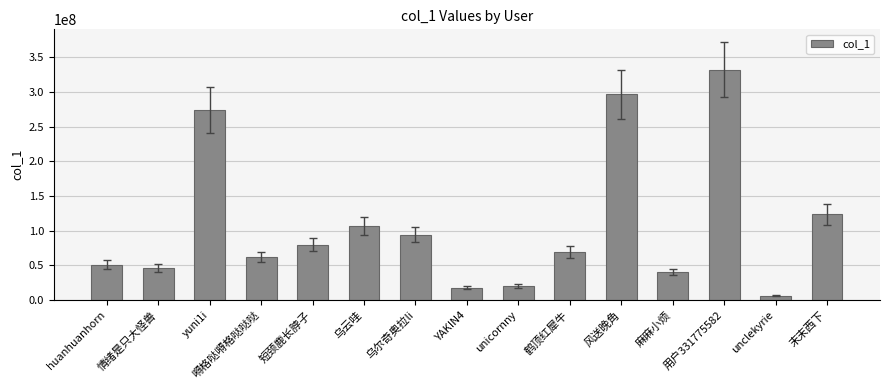

True or false: the data shows 29581903 at YAKIN4.

False